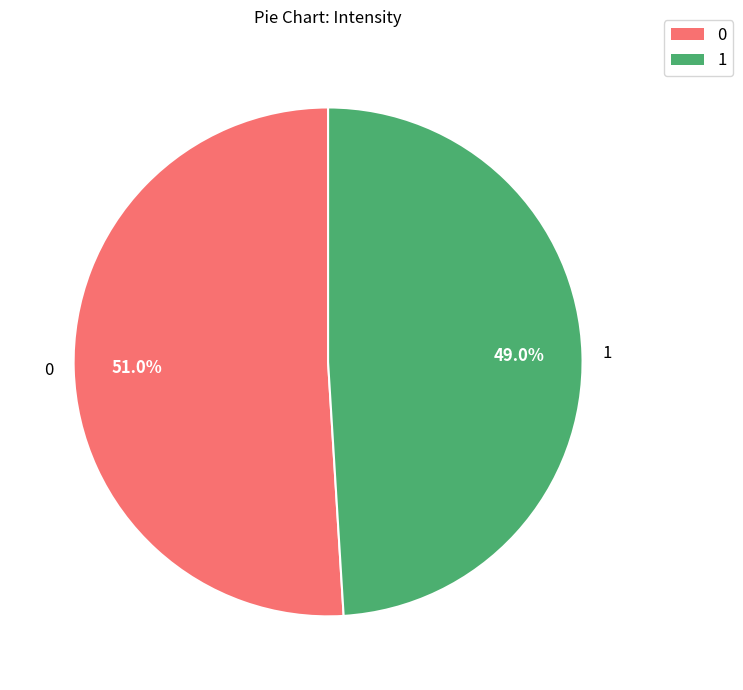

Is the sum of 0 and 1 greater than half?

Yes